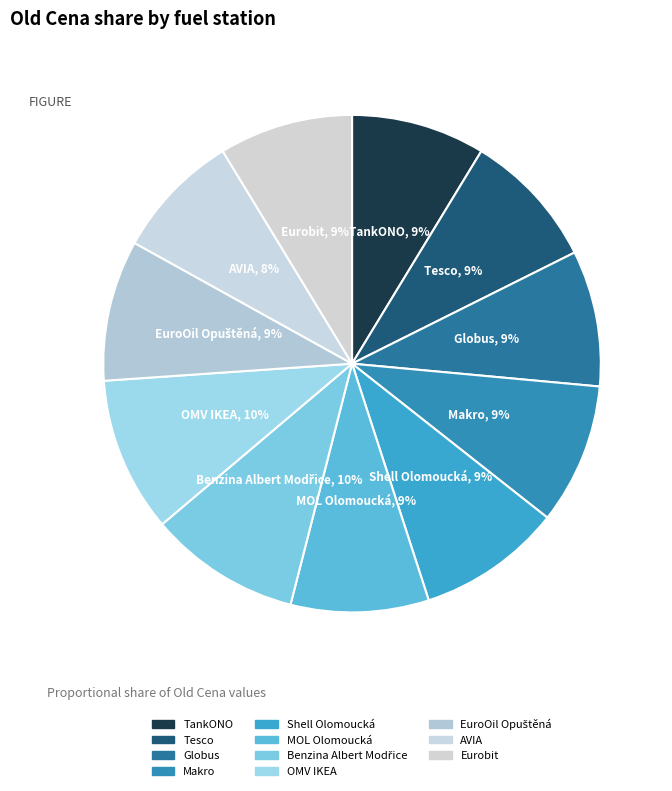

Which slice is the largest?

OMV IKEA